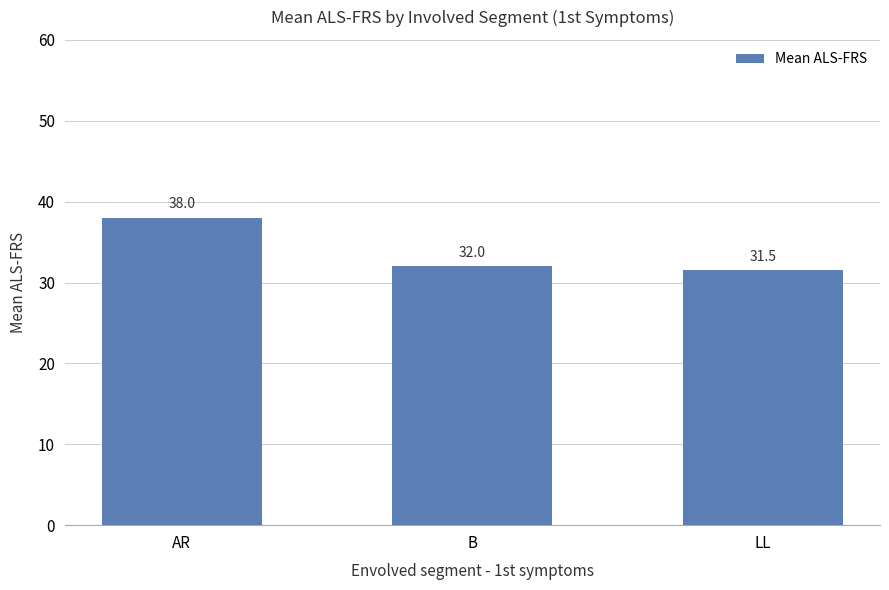

At which label is the value closest to 34?

B